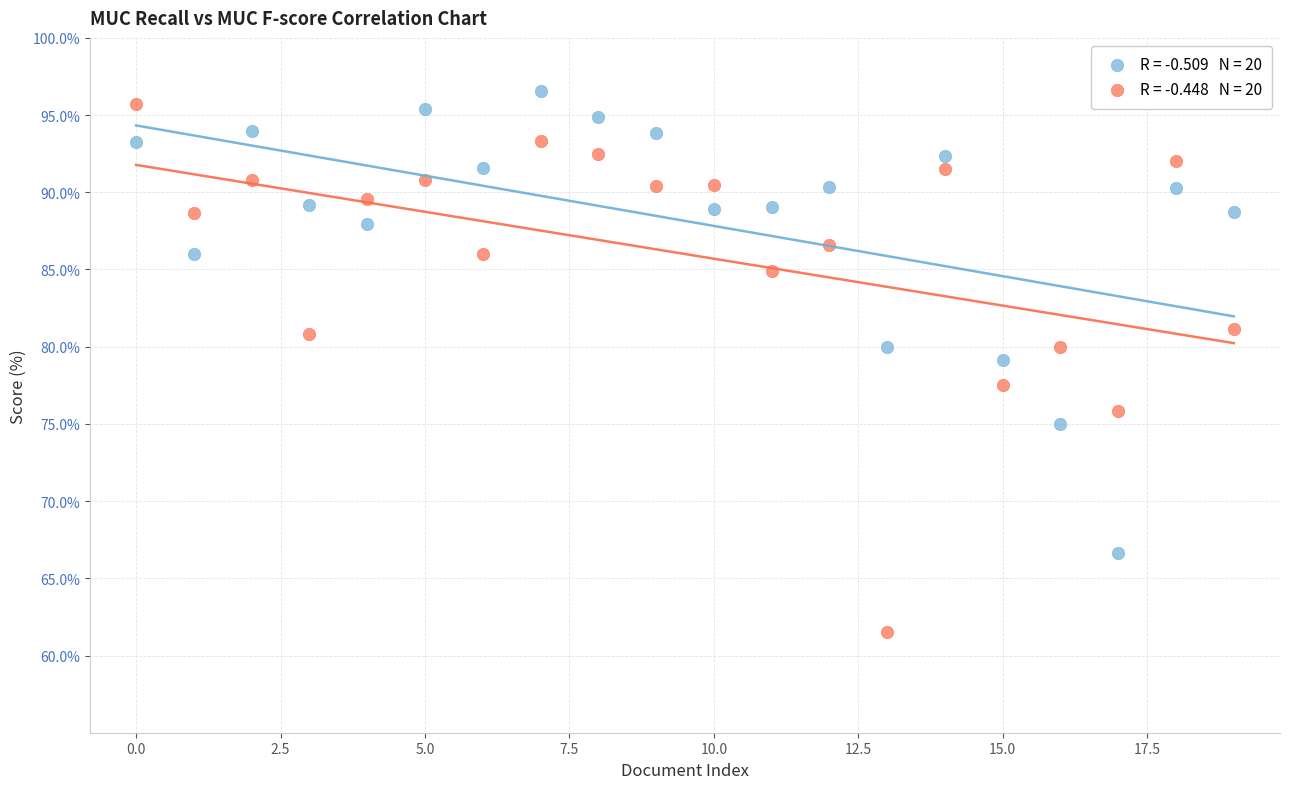

Across all data points, what is the range of Y values (max minus min)?

35.0